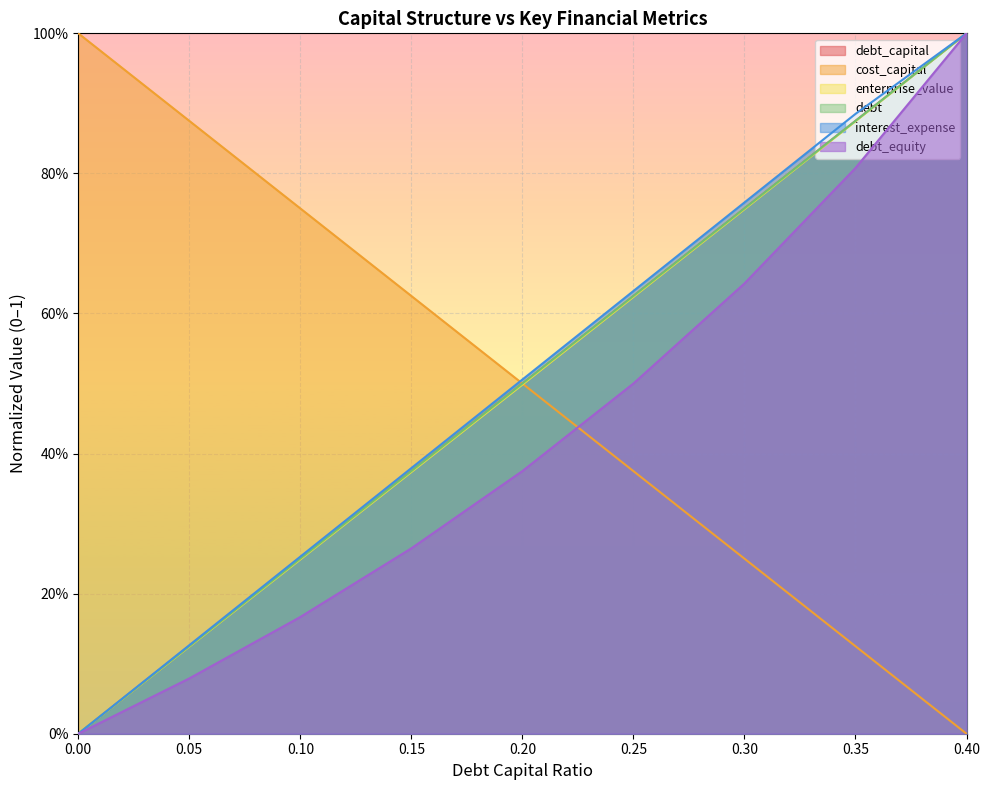

Does the chart display data point markers on the line(s)?

No